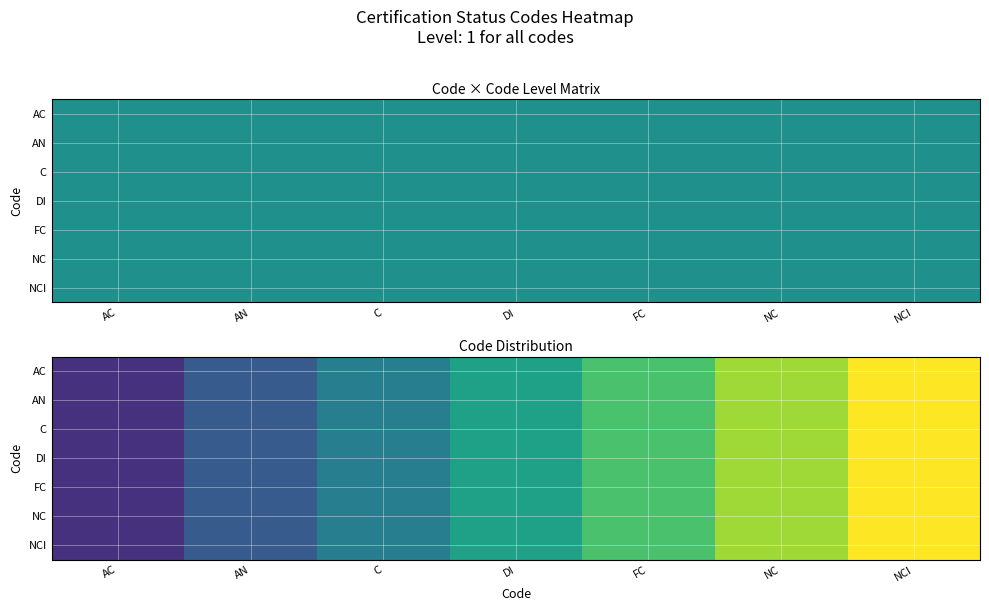

Is it true that AN equals 1.0 at NCI?

True